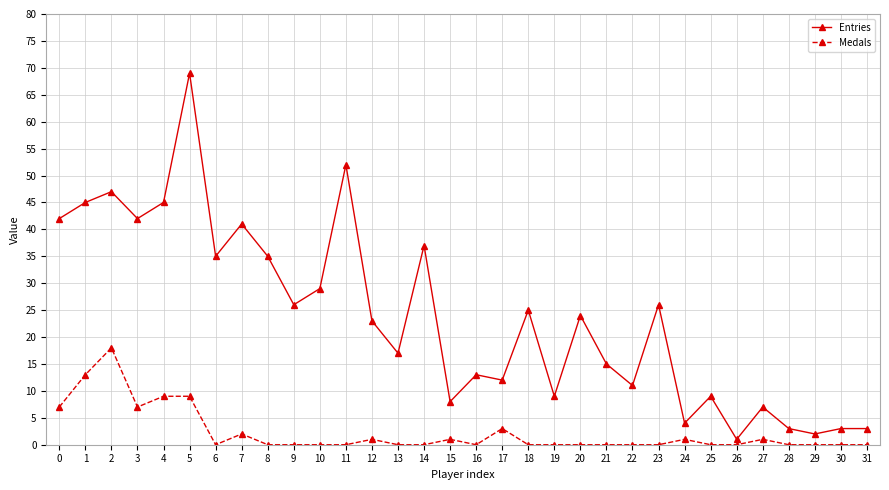

Rank the series at 9 from lowest to highest value.

Medals, Entries